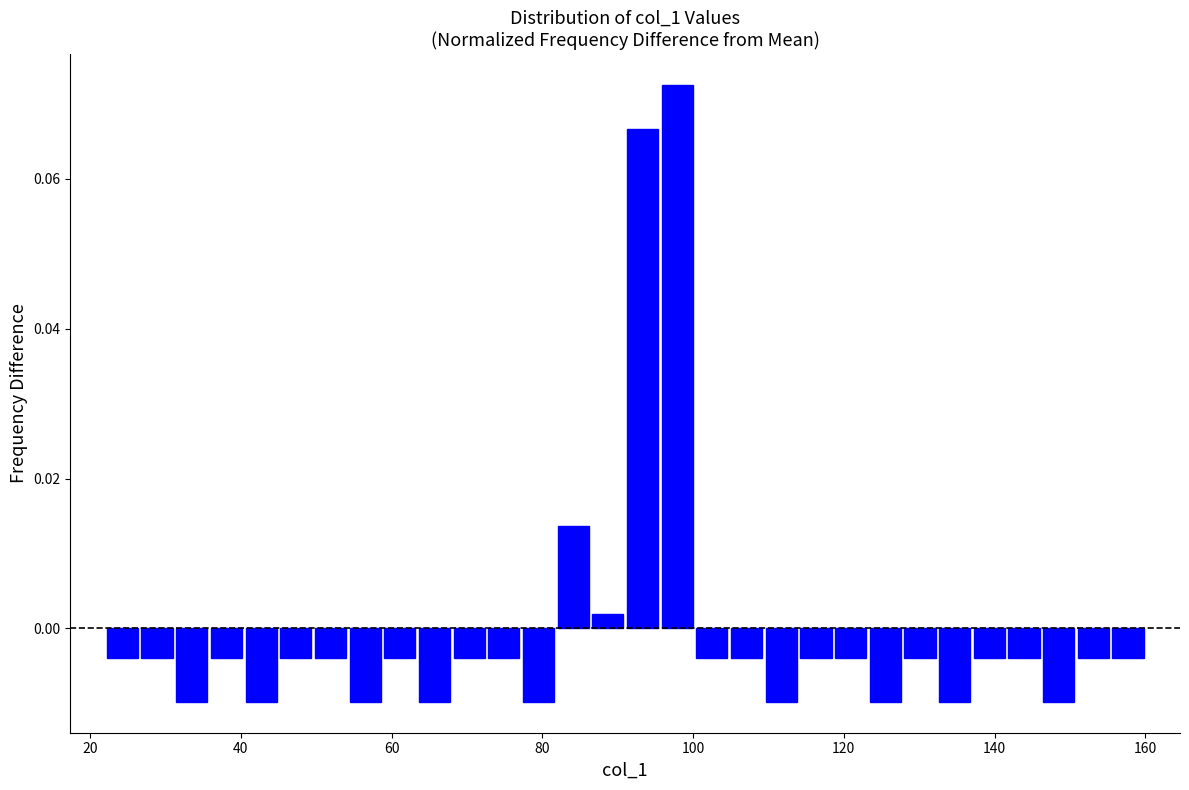

Around what value on the x-axis is the tallest bar? Give the approximate position of its centre, as read against the axis.

98